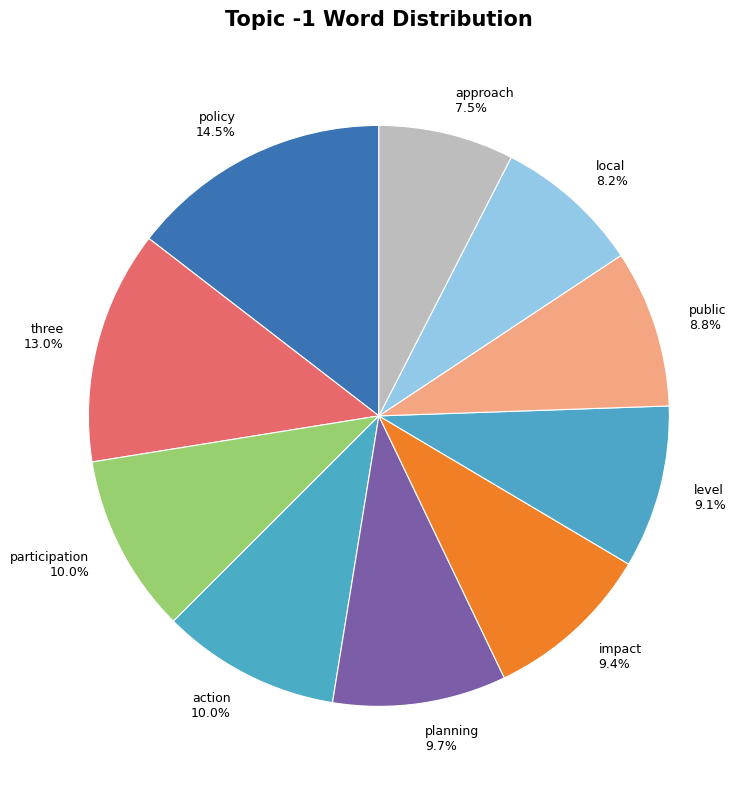

How much of the chart is everything except local?

91.8%